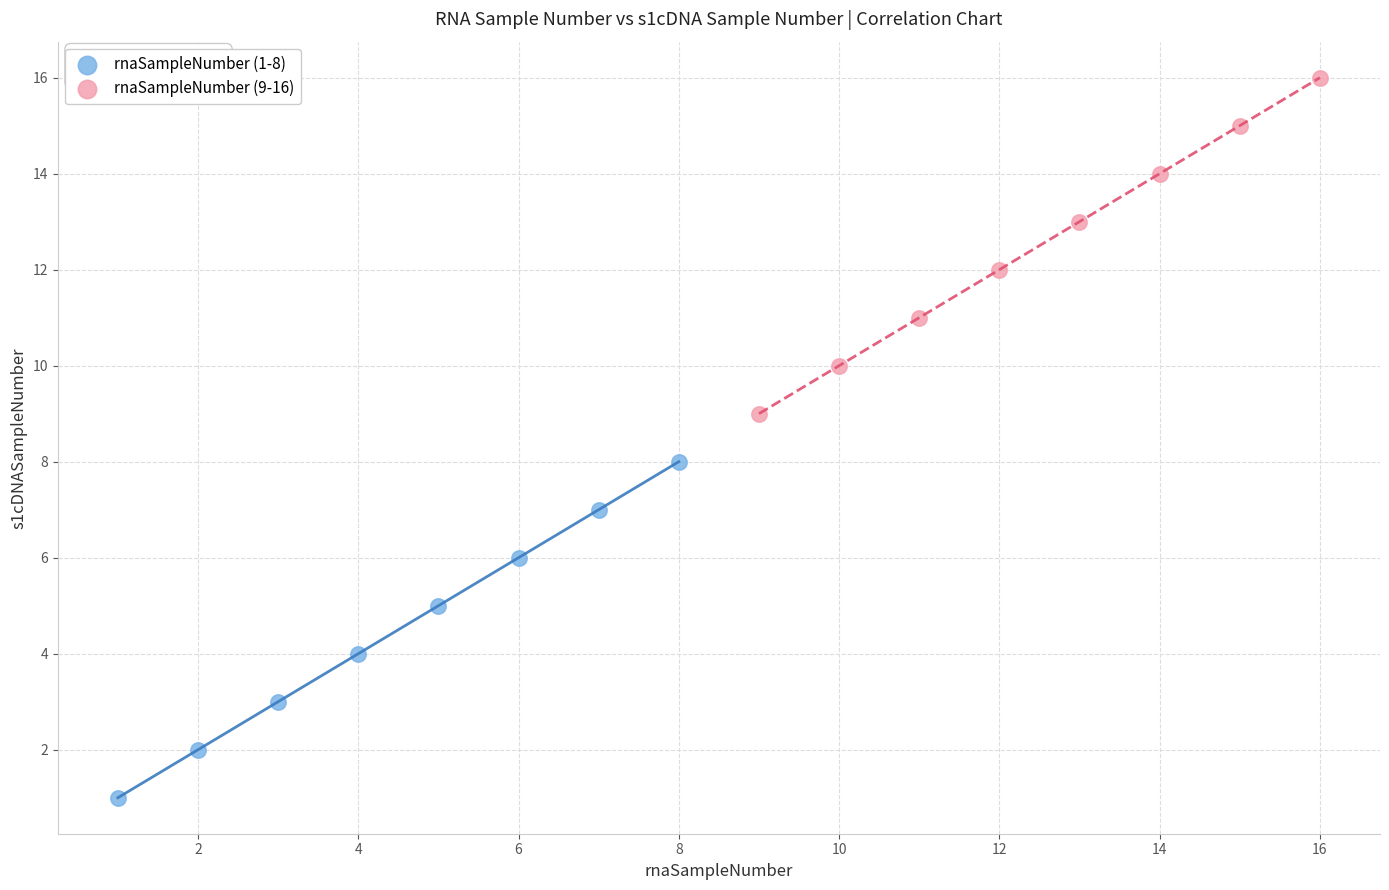

Which series reaches the maximum Y coordinate?

rnaSampleNumber (9-16)